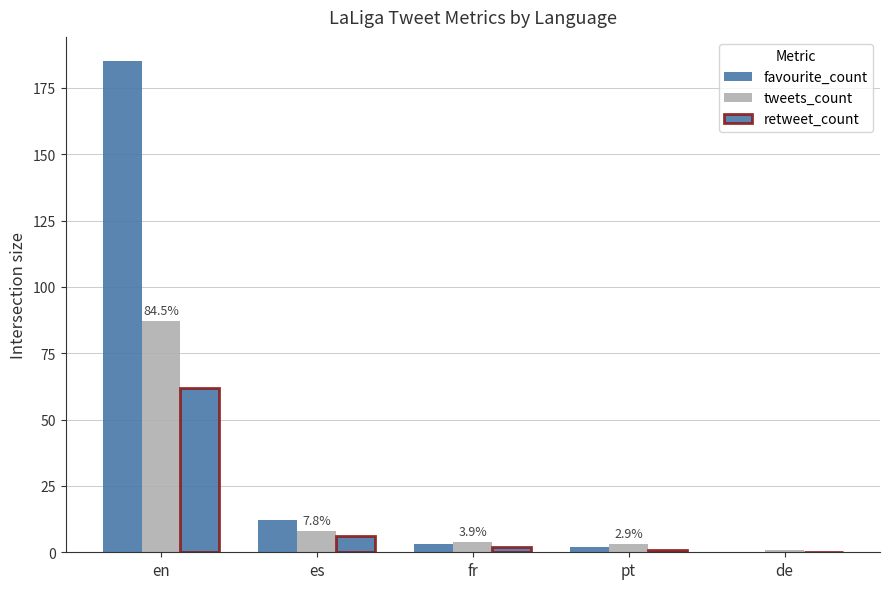

Are the bars grouped side by side (vs. stacked)?

Yes